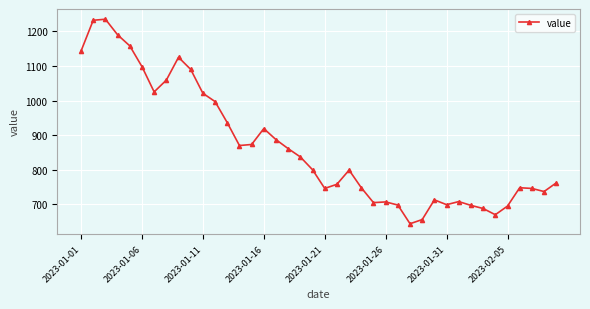

What is the greatest value displayed?

1235